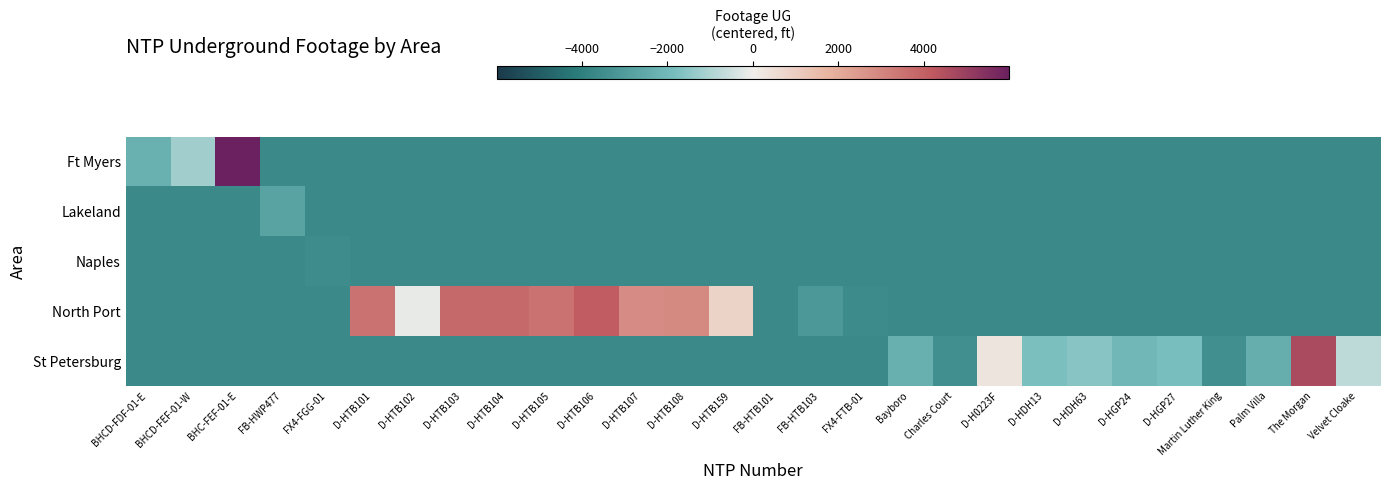

Which series has the largest total across all categories?

North Port